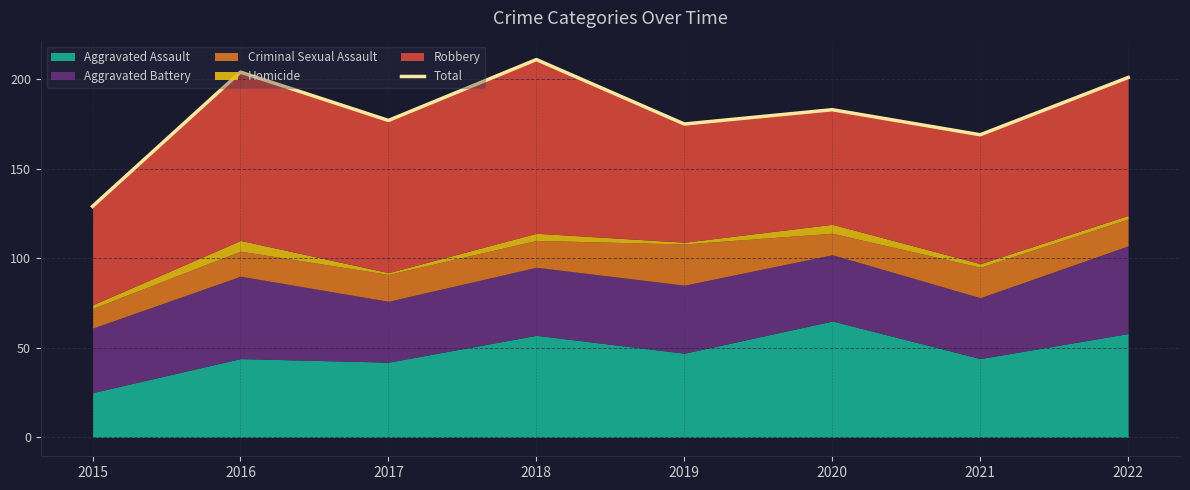

True or false: there are more than 2 points higher than both neighbors.

True